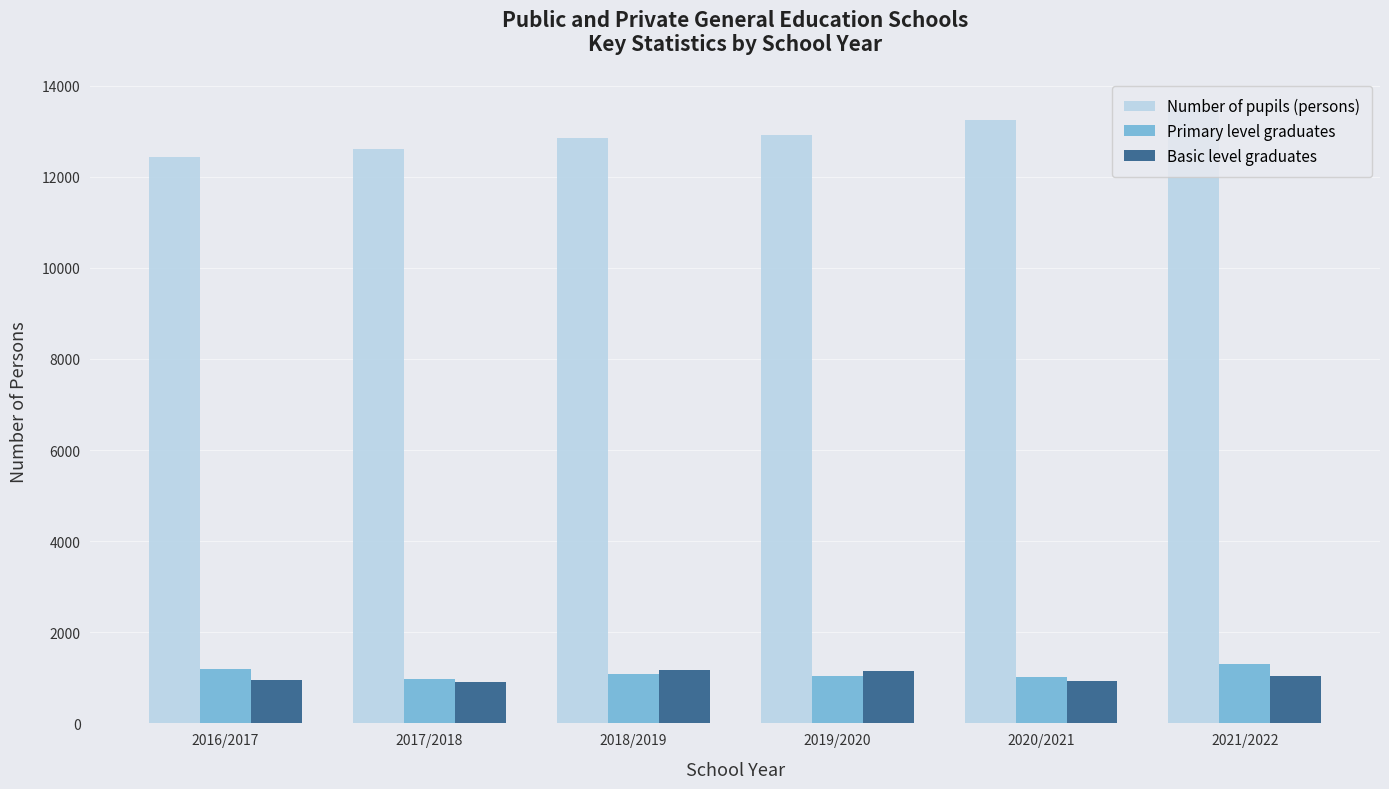

True or false: Number of pupils (persons) has a value of 12840 at 2018/2019.

True